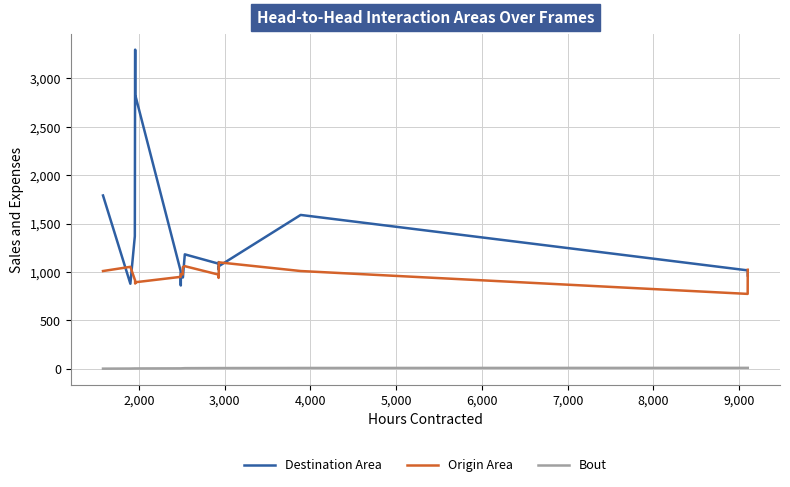

Which series has the widest spread of values?

Destination Area